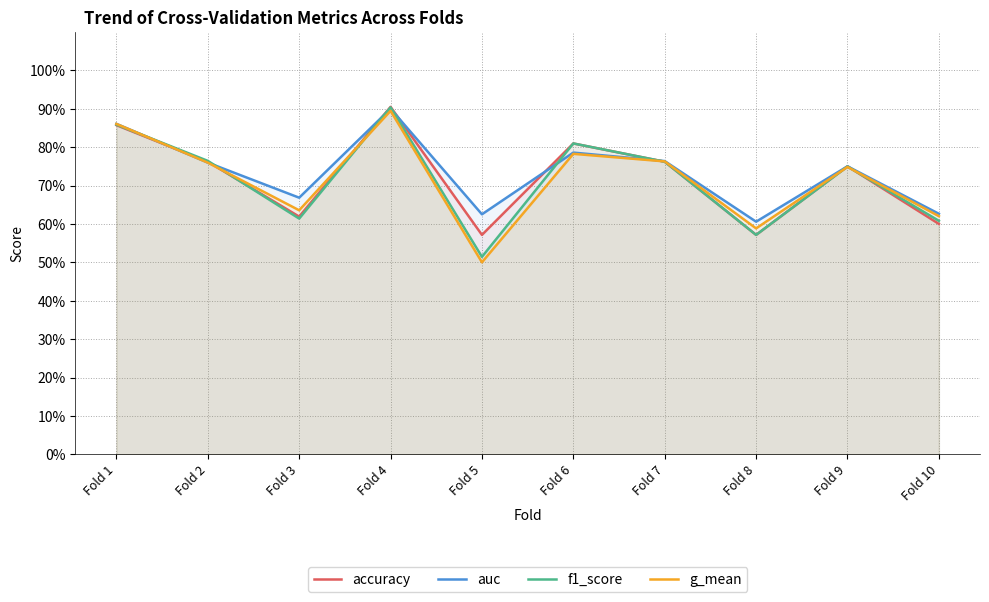

List the series in order of their peak value, highest first.

accuracy, f1_score, auc, g_mean